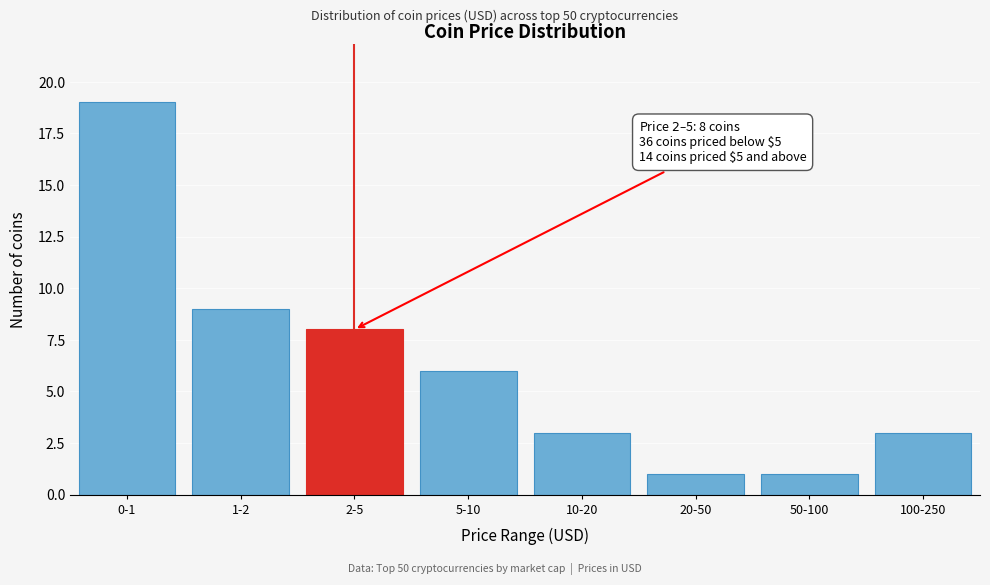

Reading right to left, list all the values displayed in this chart.

3	1	1	3	6	8	9	19